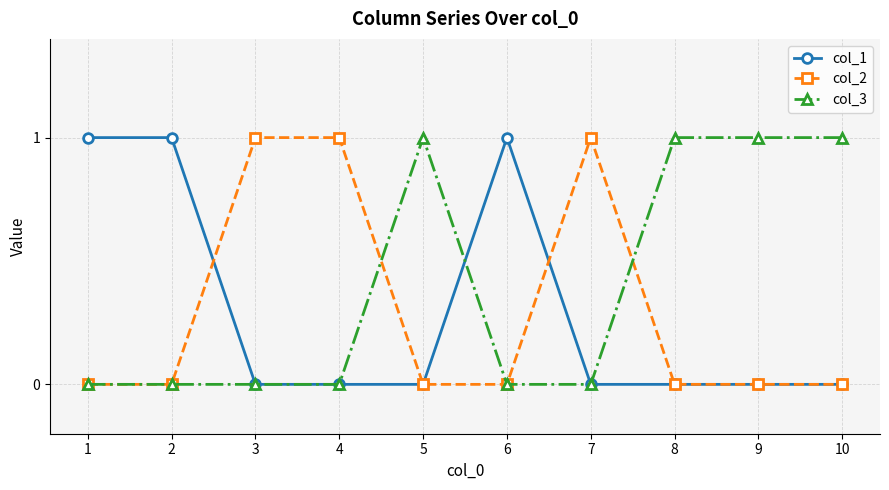

What is the difference between the maximum and second lowest values in the col_3 series?

1